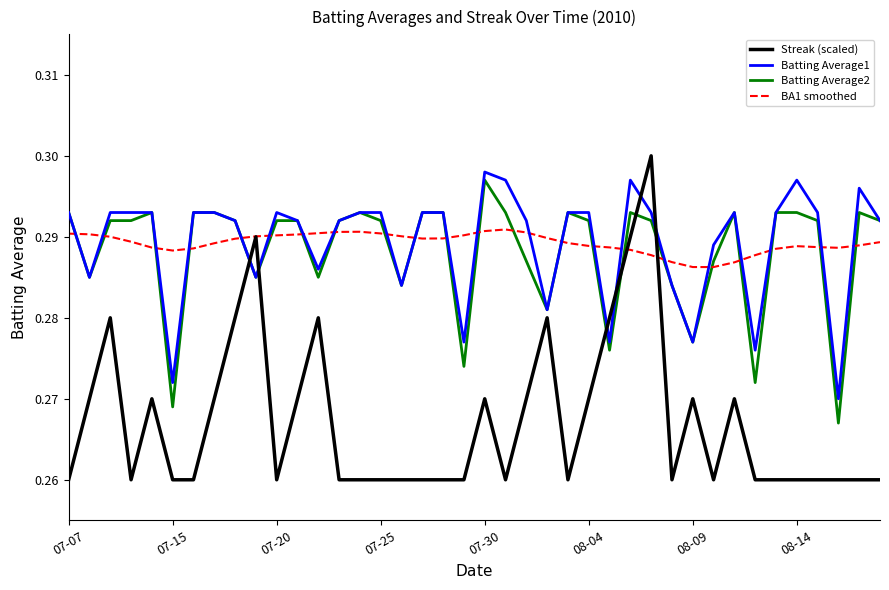

Which series has the largest range (max minus min)?

Streak (scaled)